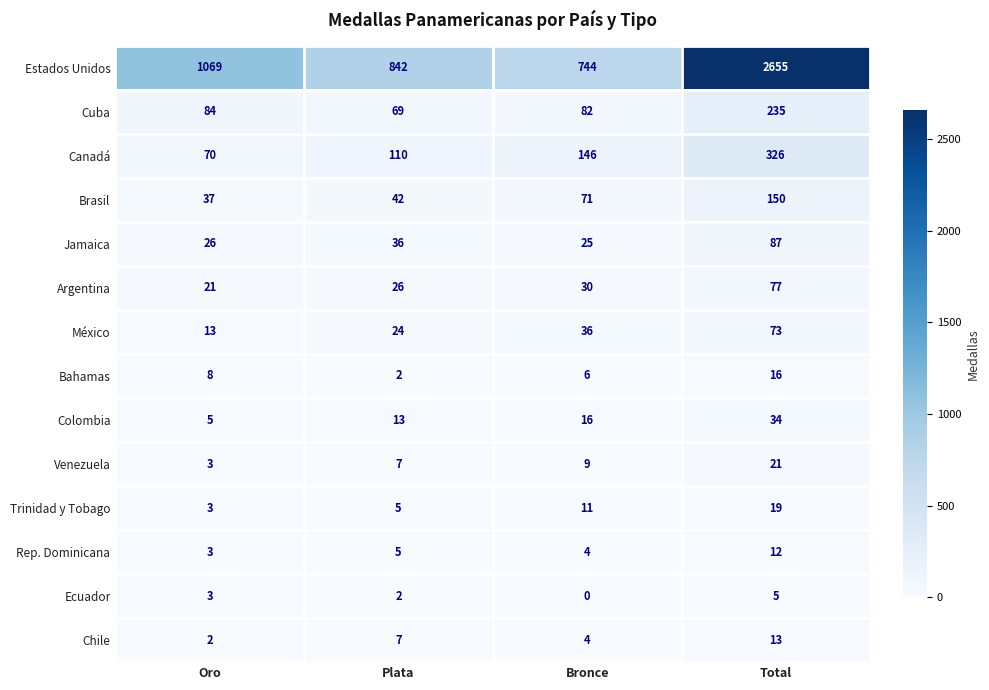

List the labels in order of Jamaica value, largest first.

Total, Plata, Oro, Bronce